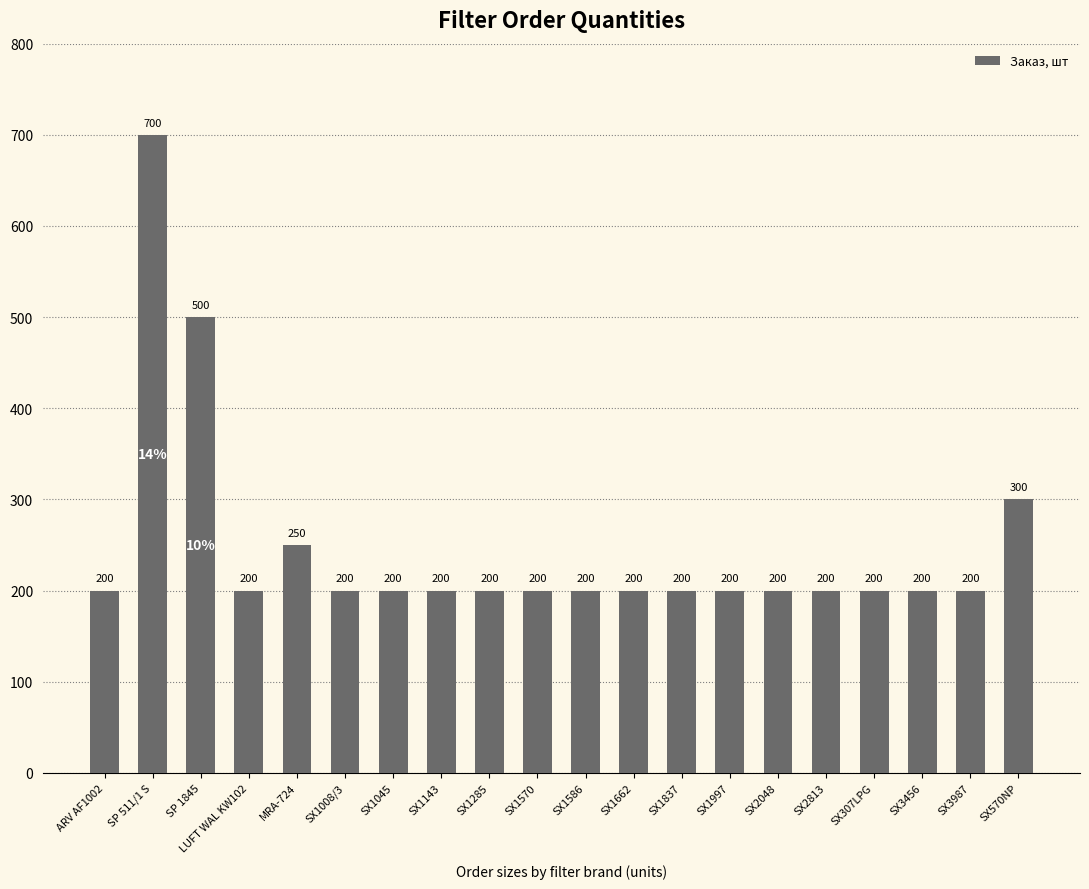

Approximately how many times larger is the value at SX1662 compared to SX1045?

1.0